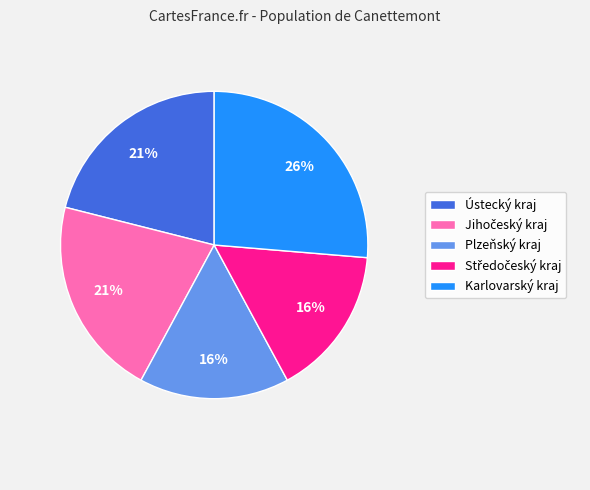

To the nearest percent, what is the average slice percentage?

20%